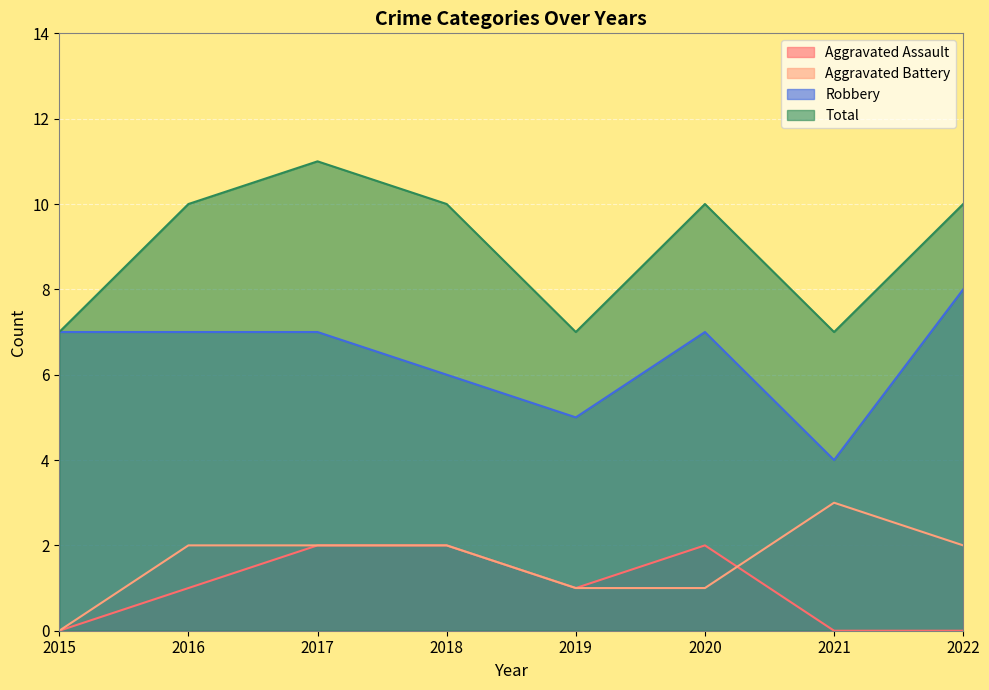

What is the difference between the Aggravated Battery values at 2021 and 2022?

1